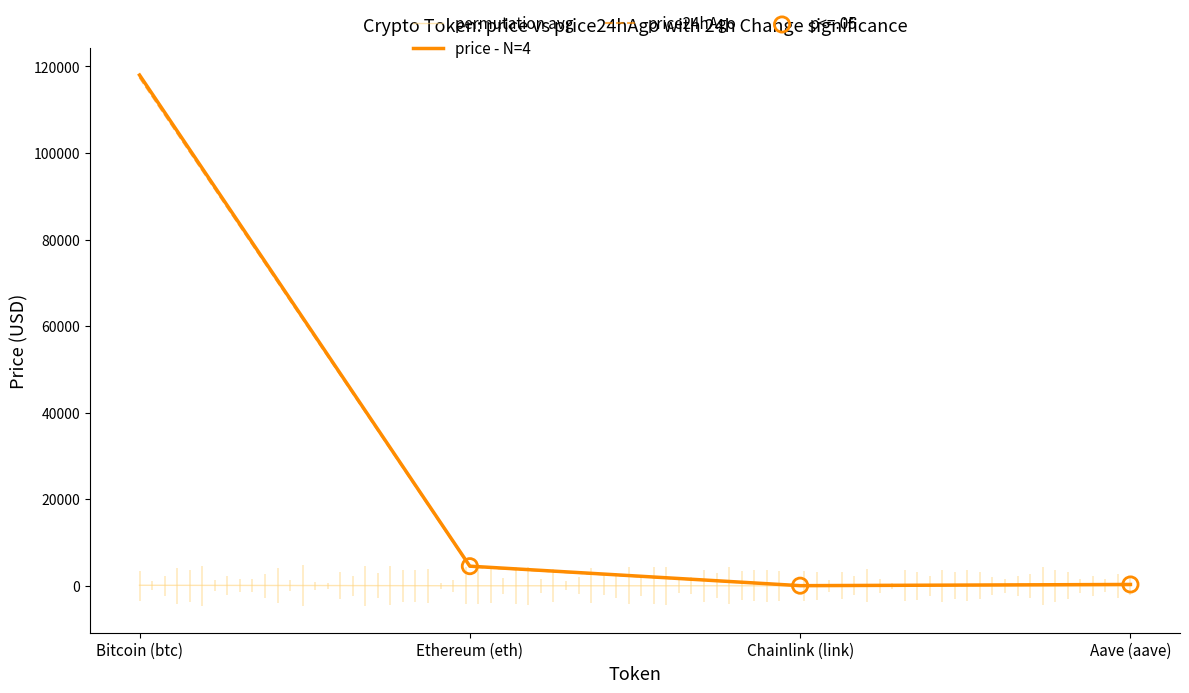

Which series has the largest total across all categories?

price24hAgo